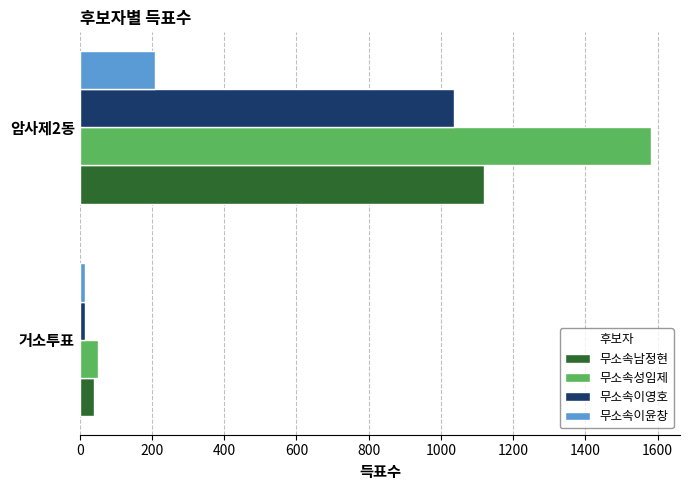

What is the difference between the maximum and minimum values in the 무소속이윤창 series?

195